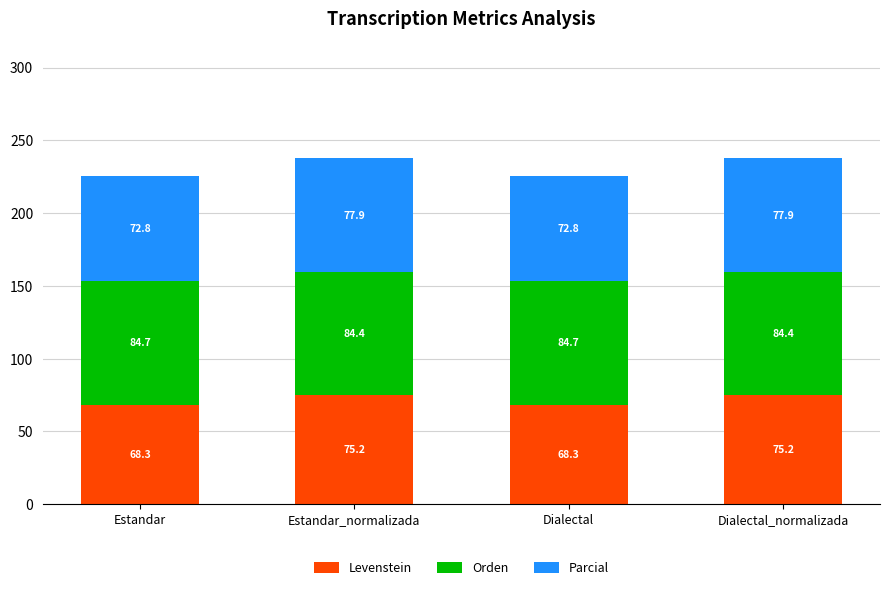

Are the bars grouped side by side (vs. stacked)?

No